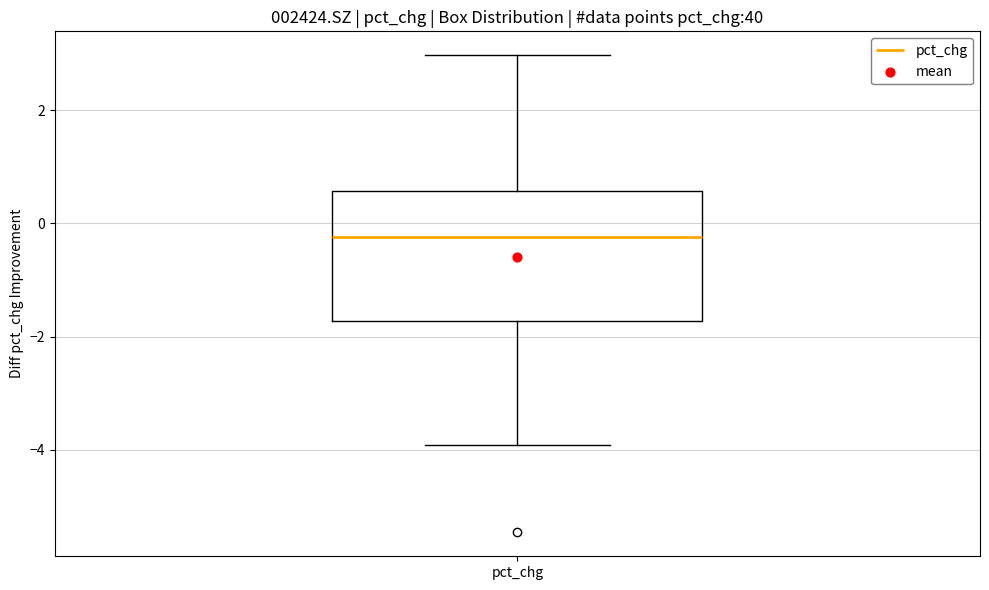

Transcribe this box plot: give where the median line is, the range the box spans, and where the two whiskers end, as read against the y-axis. The values are not printed on the chart, so give them approximately, as read against the axis.

median -0.2, box -1.8 to 0.6, whiskers -4.0 to 3.0